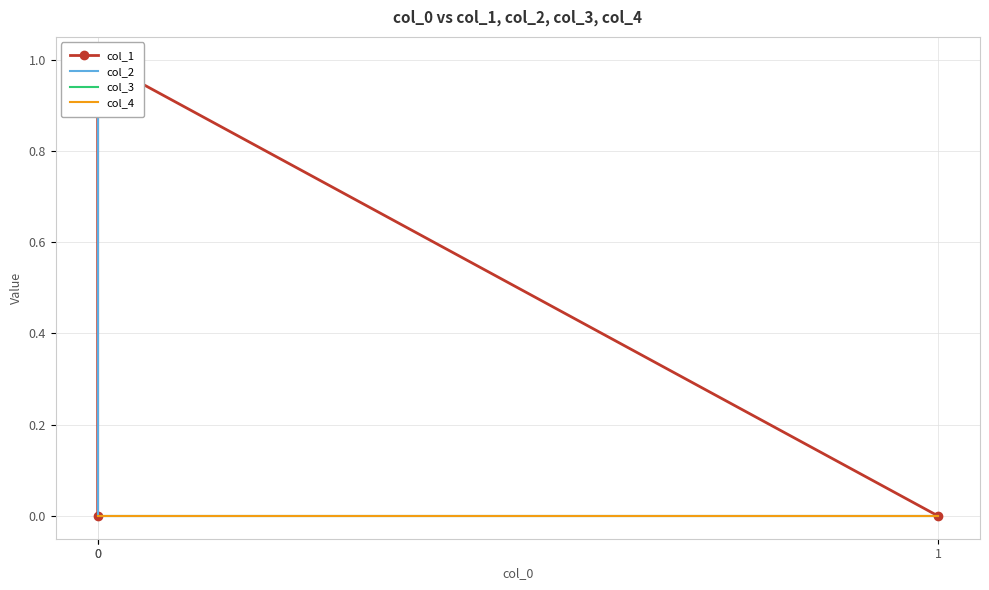

Read the col_2 value at 0.

1